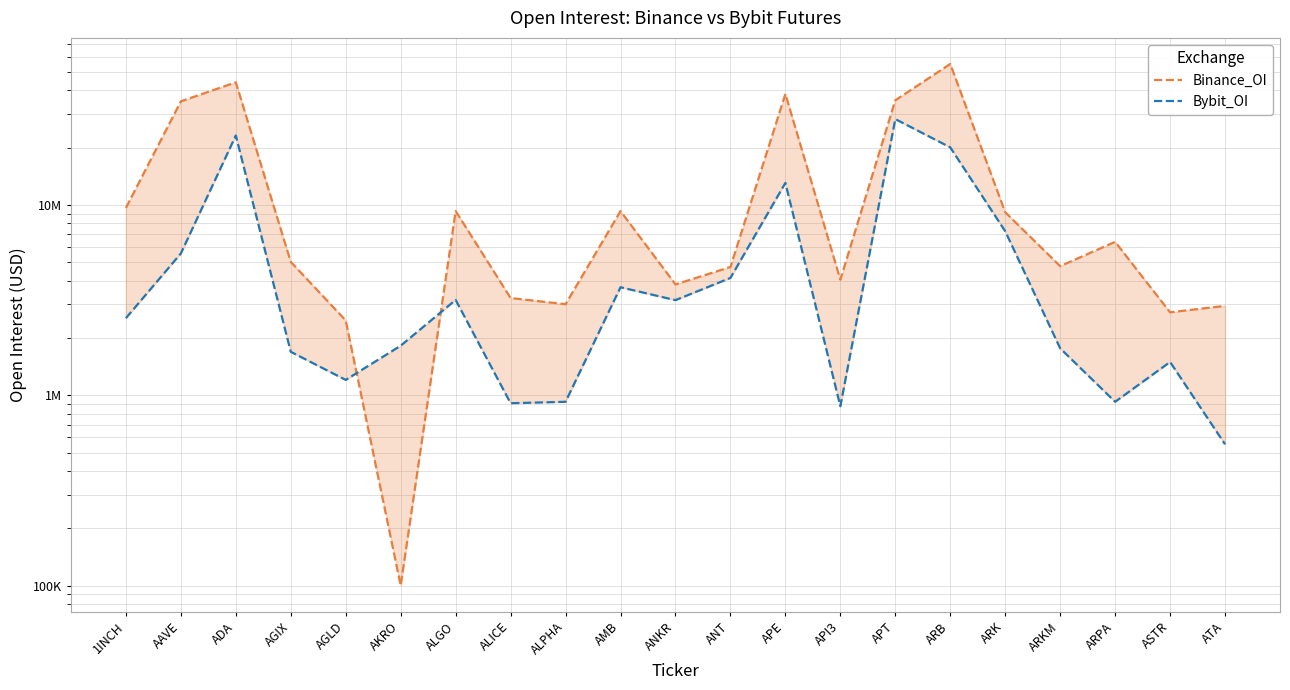

At which label is Bybit_OI closest to 14416293?

APE